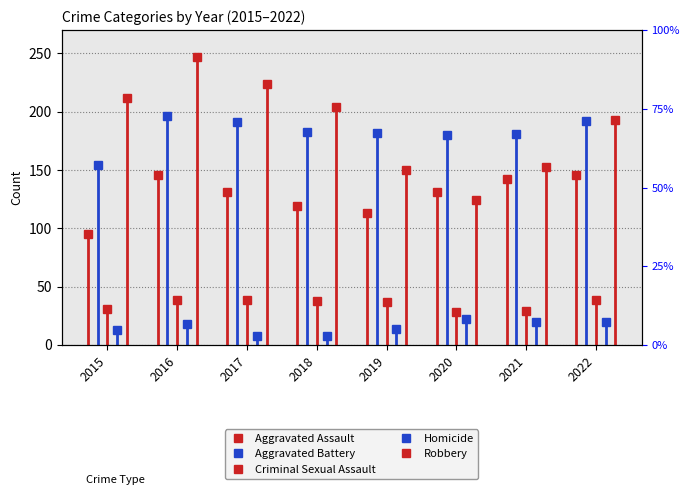

True or false: Criminal Sexual Assault has a value of 38 at 2018.

True